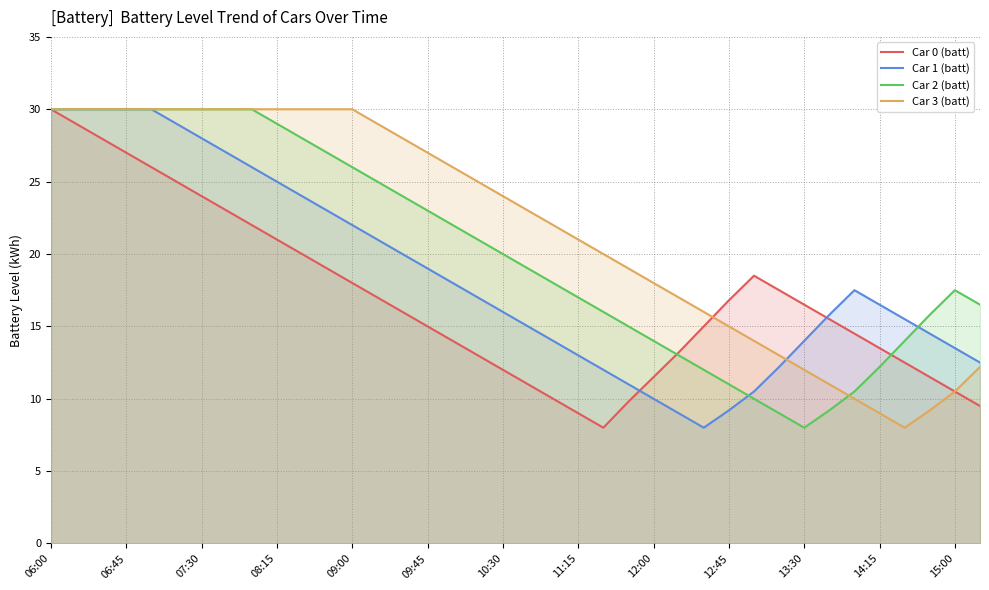

What is the spread (max minus min) of values at 13?

12.0